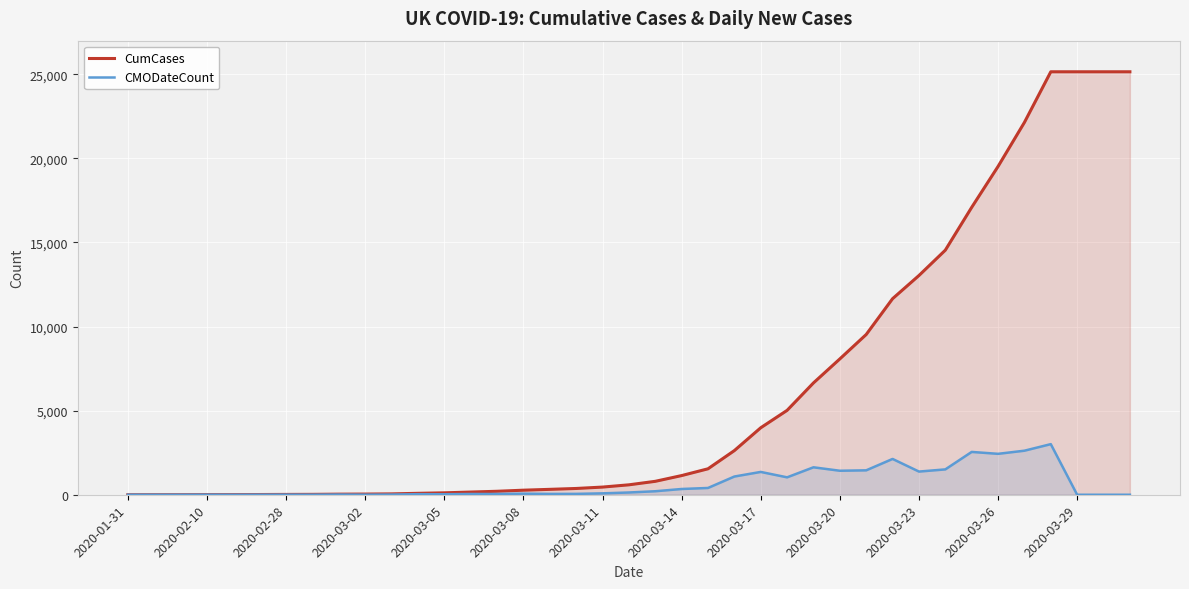

Which series has the largest total across all categories?

CumCases